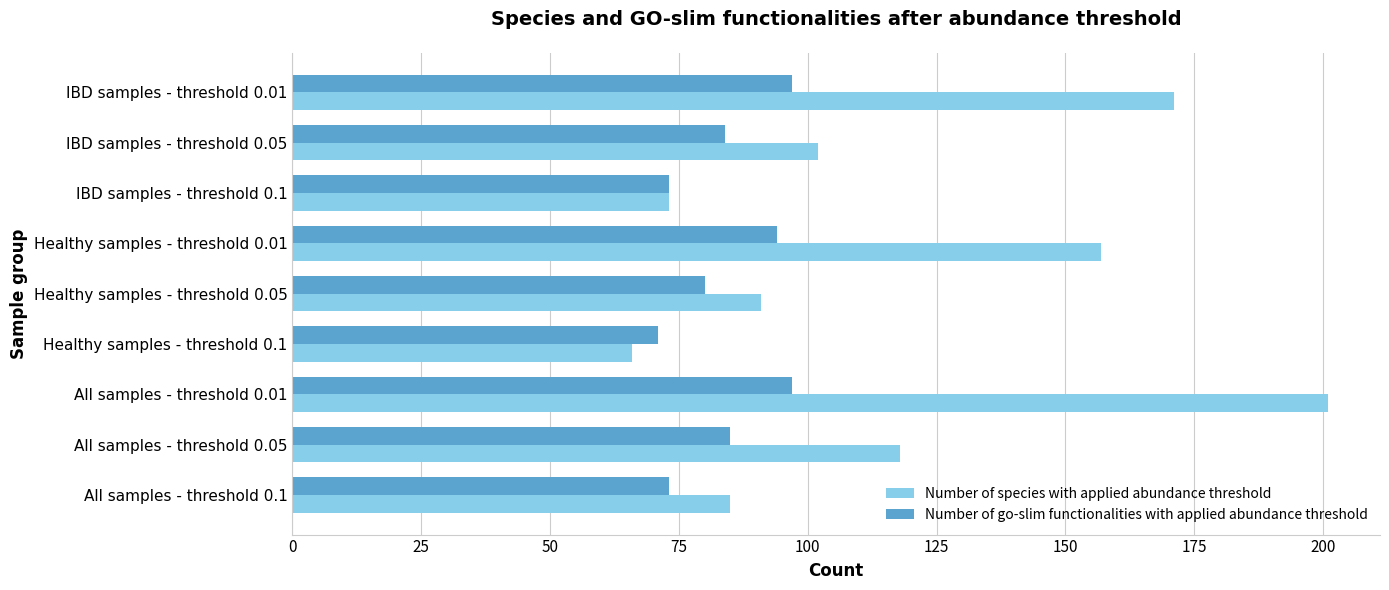

What is the total value across all series at All samples - threshold 0.05?

203